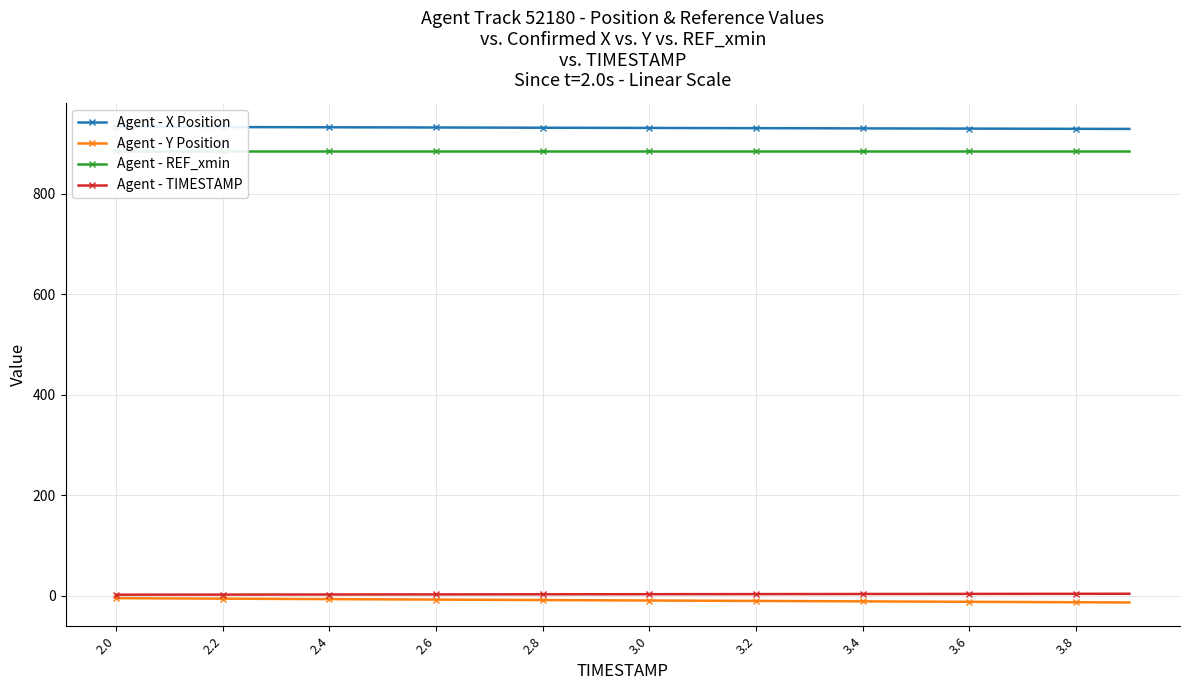

True or false: Agent - Y Position and Agent - REF_xmin intersect in this chart.

False